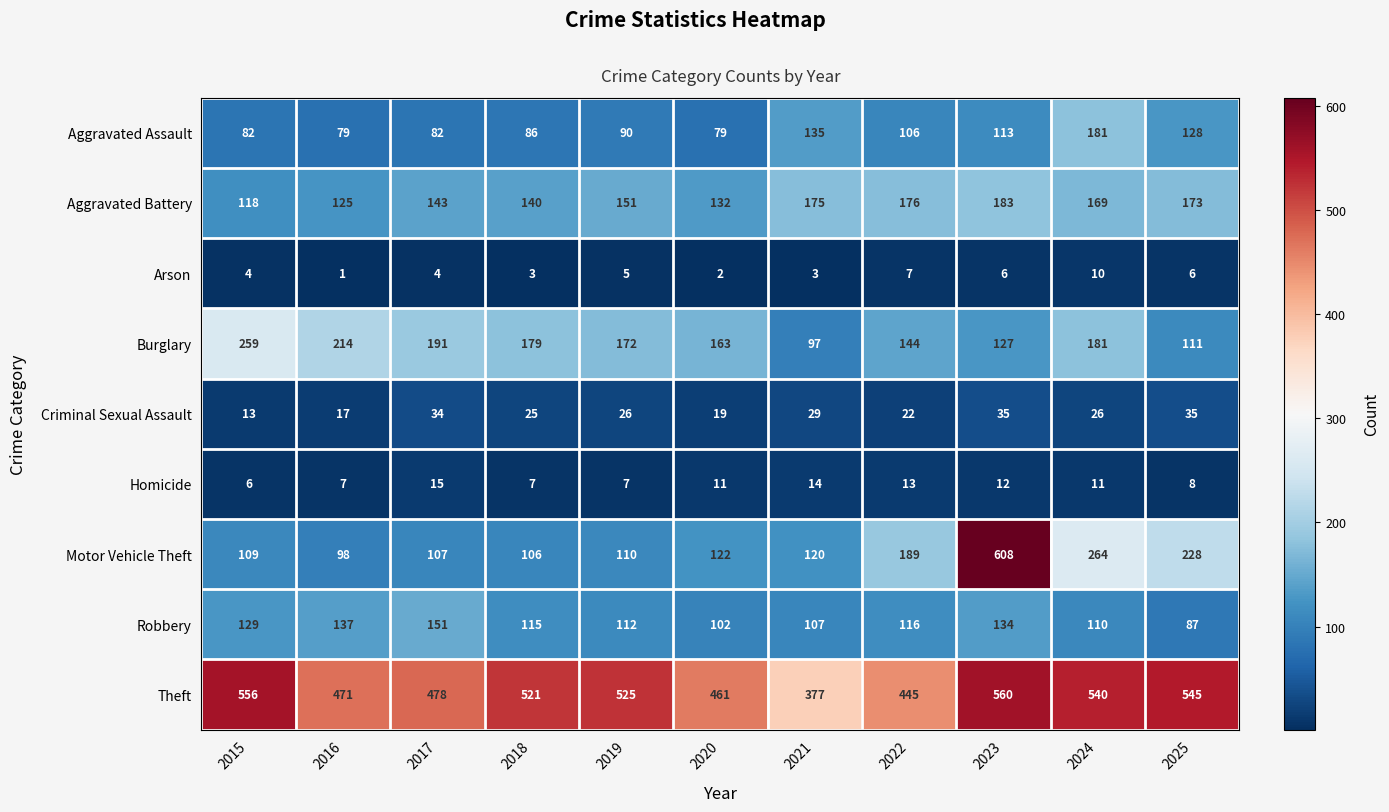

Which series has the largest range (max minus min)?

Motor Vehicle Theft